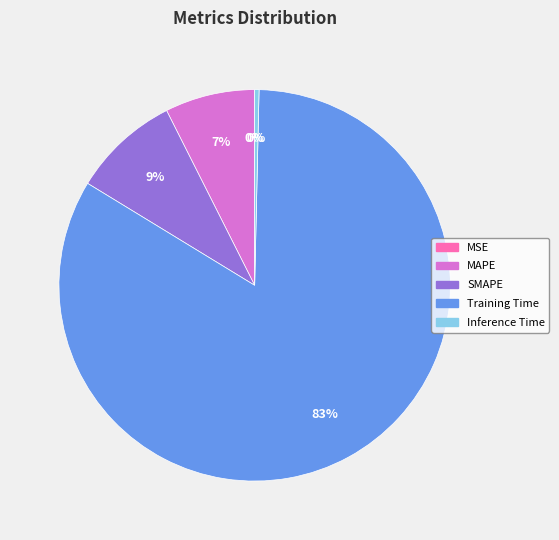

Is it true that MAPE is 7% of the pie?

True